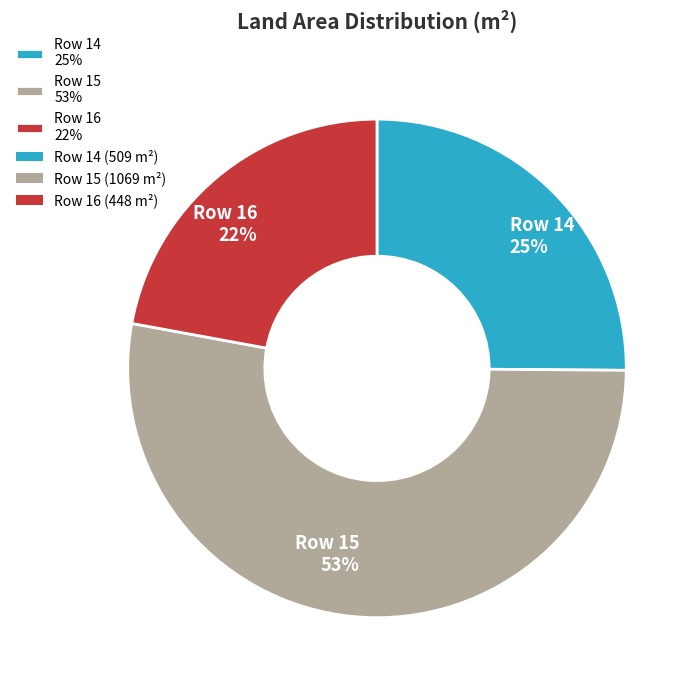

How many slices are in this pie chart?

3